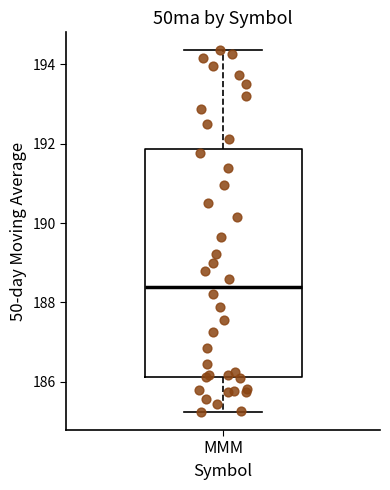

Where does the median line of the box for MMM sit on the y-axis? The values are not printed on the chart, so give them approximately, as read against the axis.

188.4